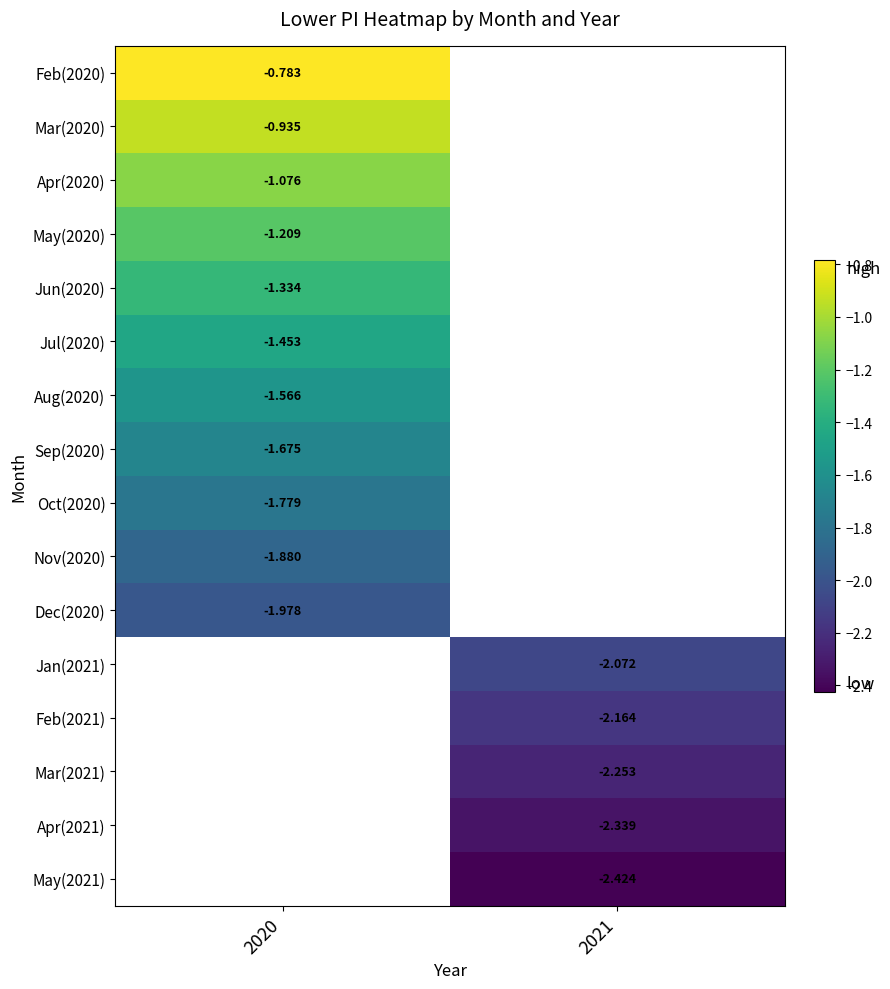

Is the value of Mar(2021) at 2021 greater than the value of May(2020) at 2020?

No